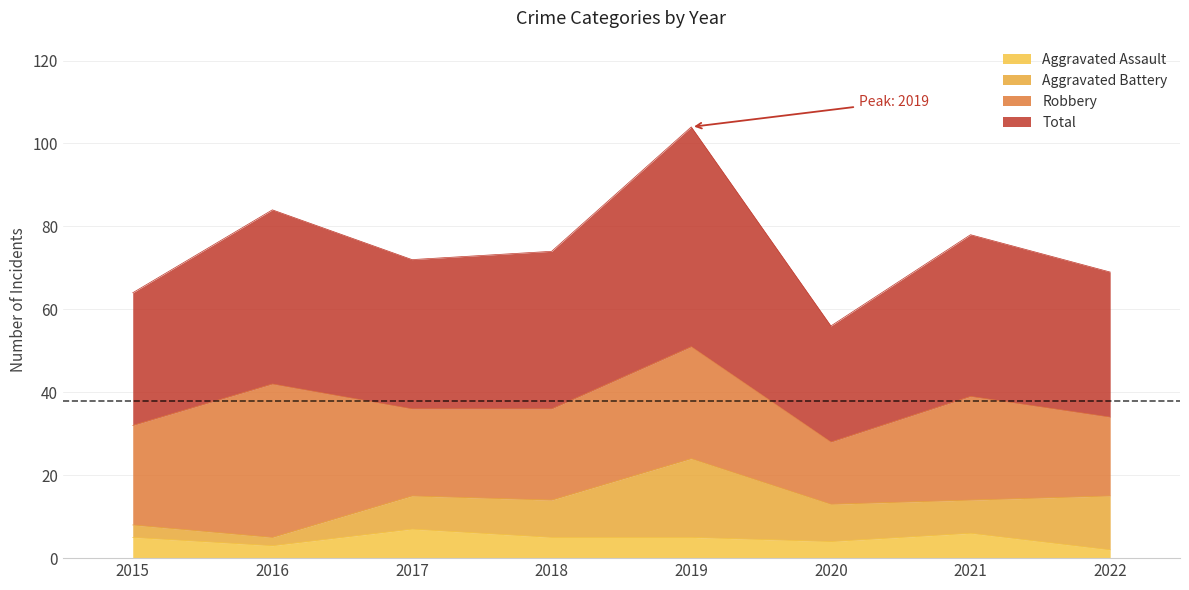

What is the highest value of the Aggravated Assault series?

7